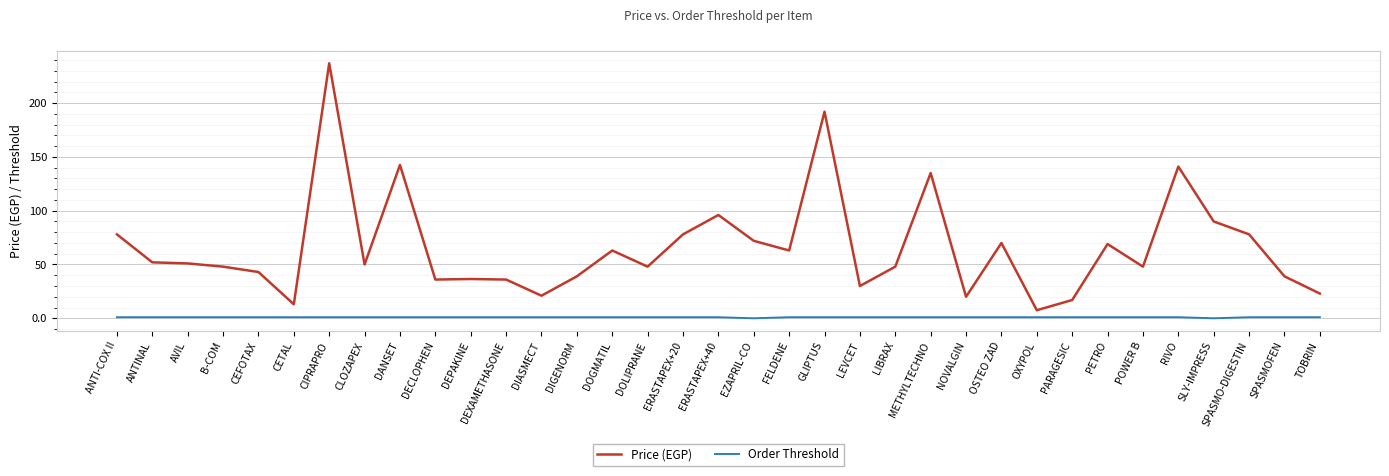

How many lines are shown in the chart?

2